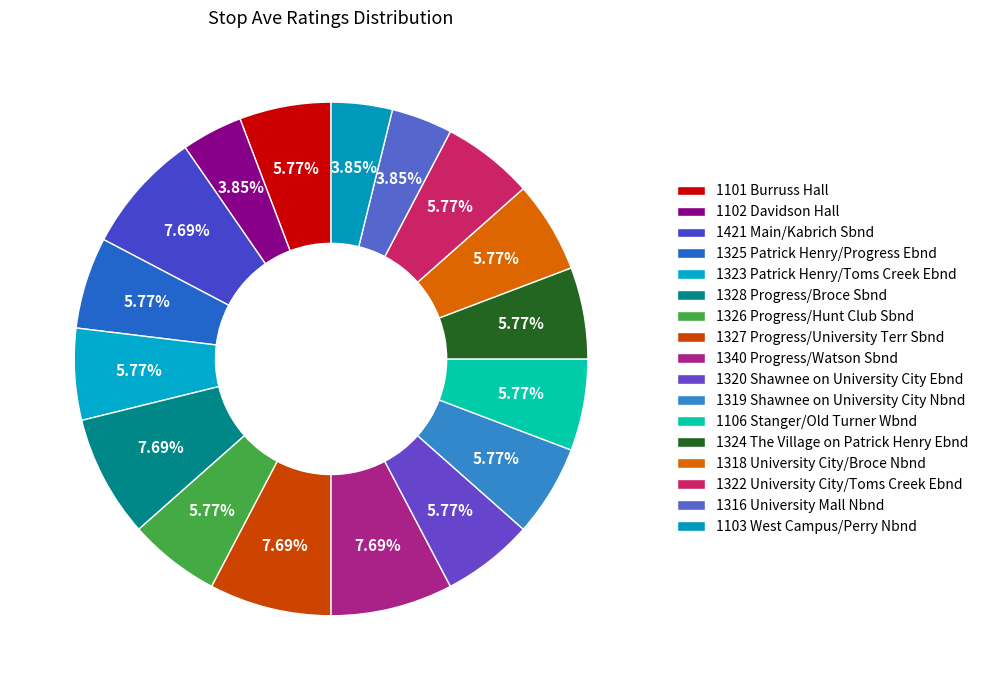

Combined, what portion of the pie is 1318 University City/Broce Nbnd and 1325 Patrick Henry/Progress Ebnd?

11.5%